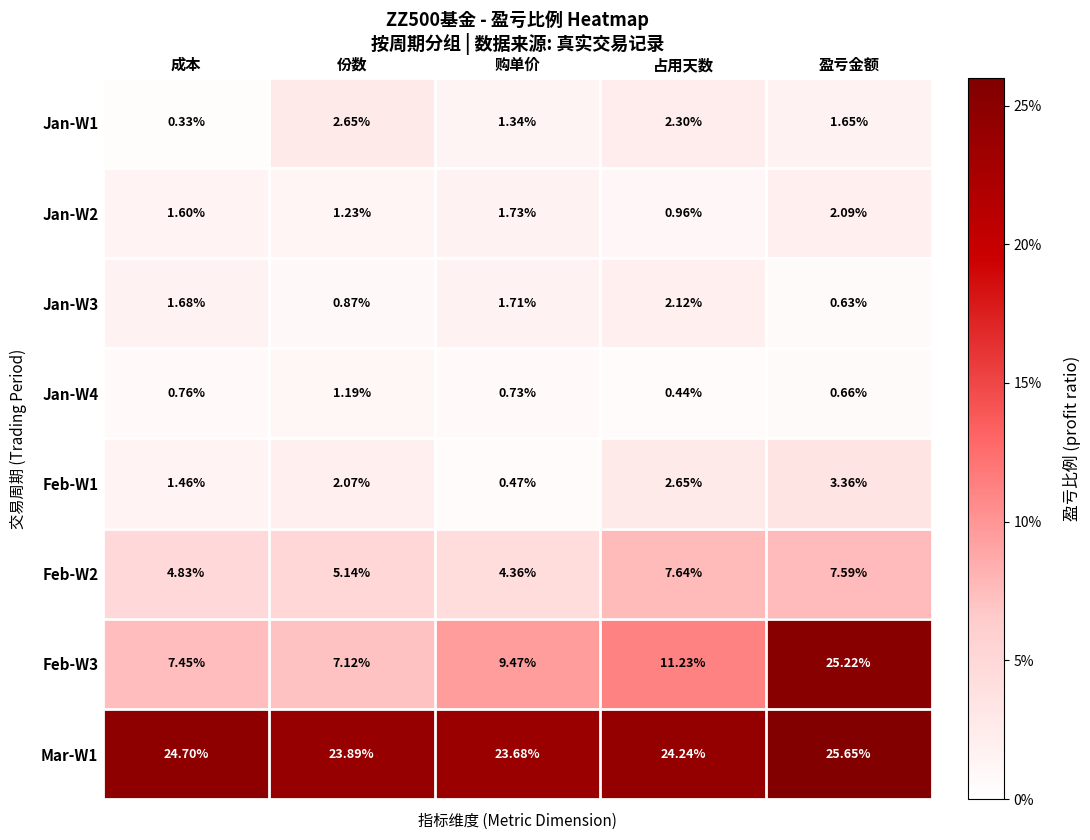

At 占用天数, list the series in order from smallest to largest.

Jan-W4, Jan-W2, Jan-W3, Jan-W1, Feb-W1, Feb-W2, Feb-W3, Mar-W1